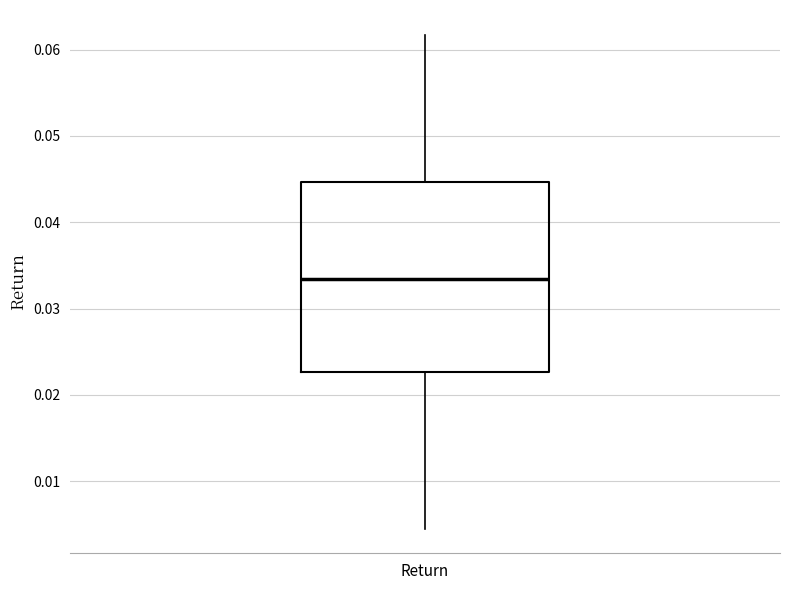

Where does the lower whisker of the box for Return end on the y-axis? The values are not printed on the chart, so give them approximately, as read against the axis.

0.005